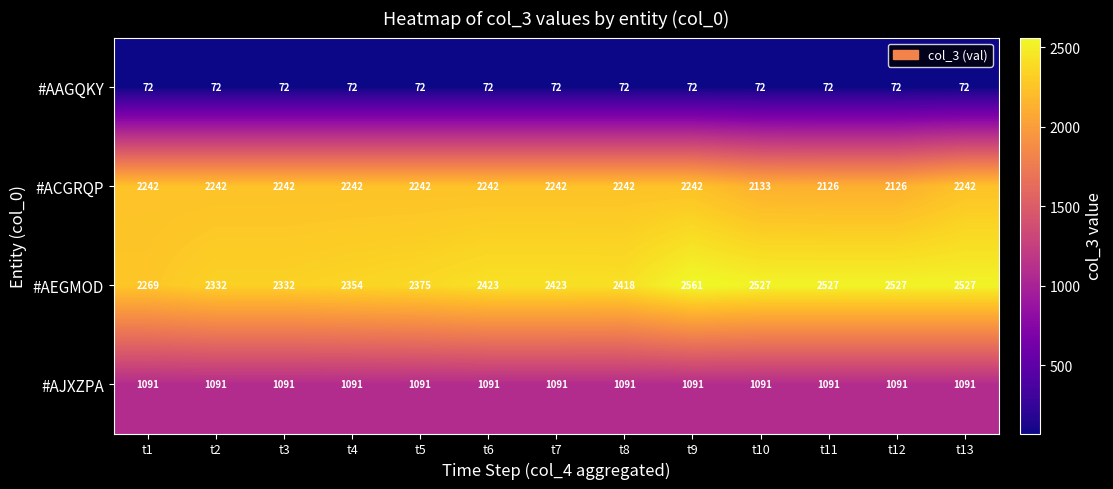

The value of #ACGRQP at t4 is 2242. True or false?

True